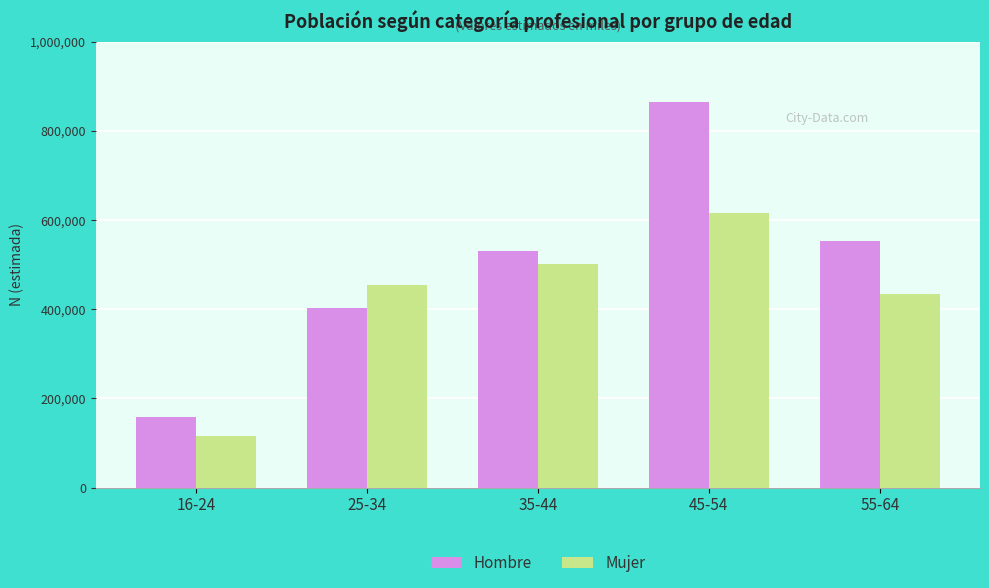

Is the value of Hombre at 16-24 greater than the value of Mujer at 16-24?

Yes